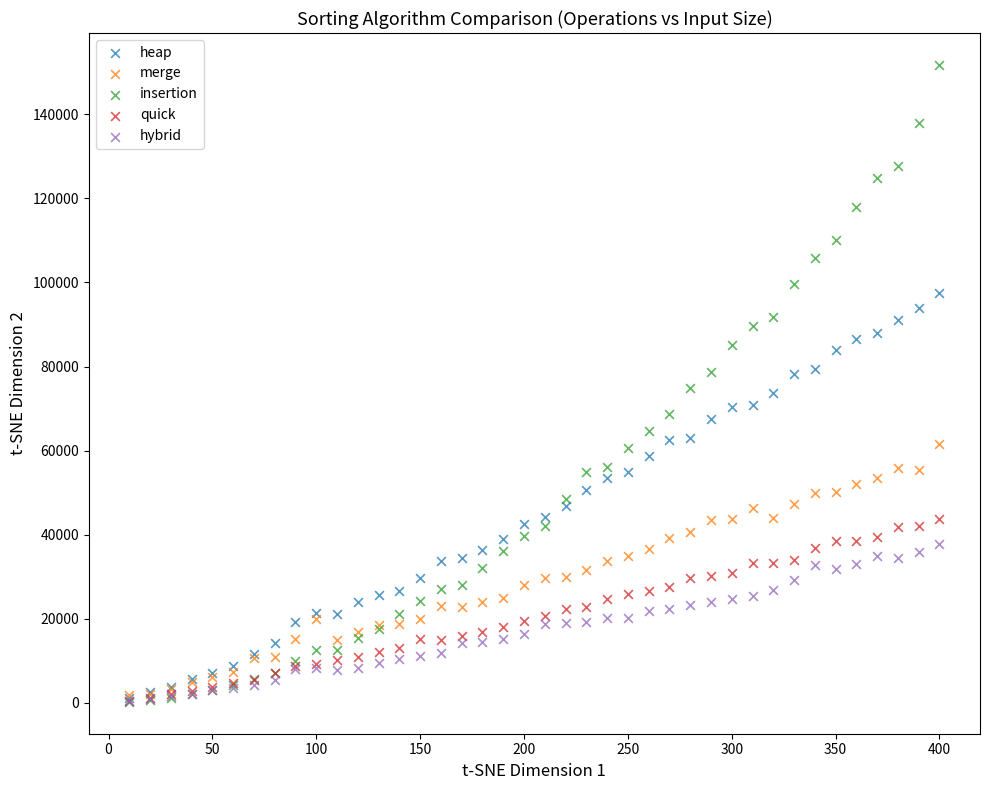

What are all the series names shown in the legend?

heap, merge, insertion, quick, hybrid